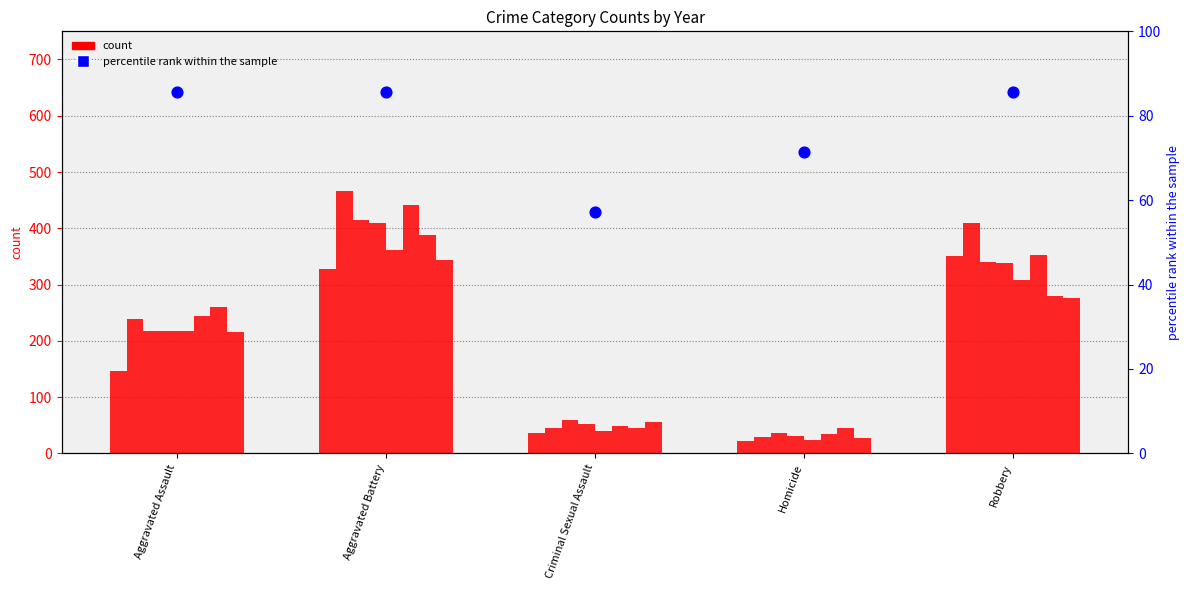

Which has a higher value, Aggravated Assault or Criminal Sexual Assault?

Aggravated Assault